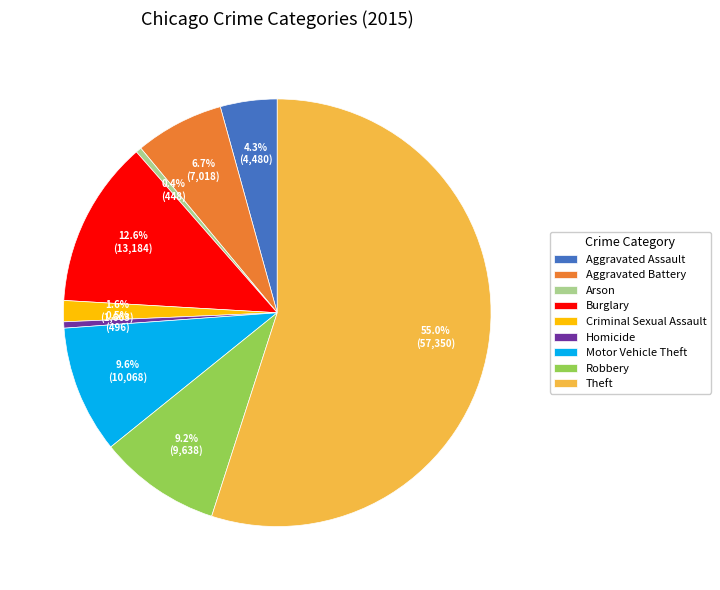

To the nearest percent, what is the combined percentage of Aggravated Battery and Criminal Sexual Assault?

8%